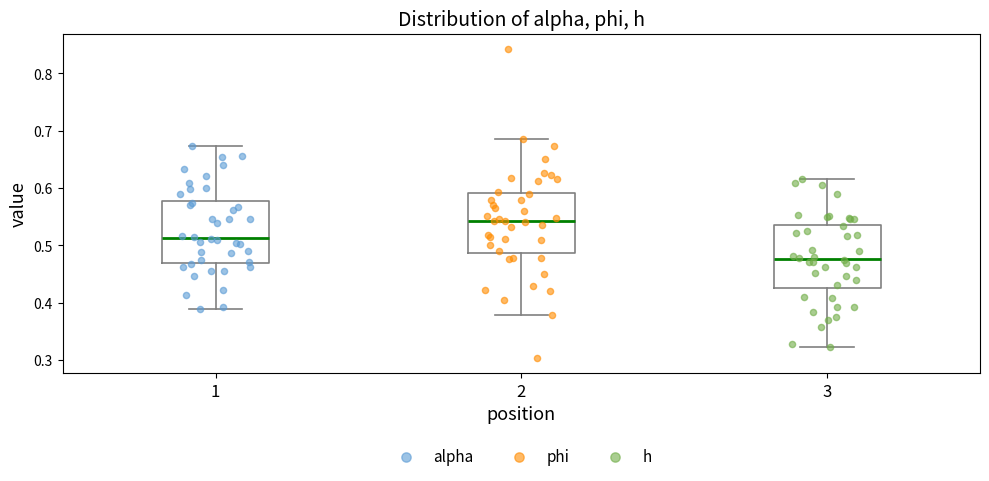

Where does the upper whisker of the box at x = 3 end on the y-axis? The values are not printed on the chart, so give them approximately, as read against the axis.

0.62